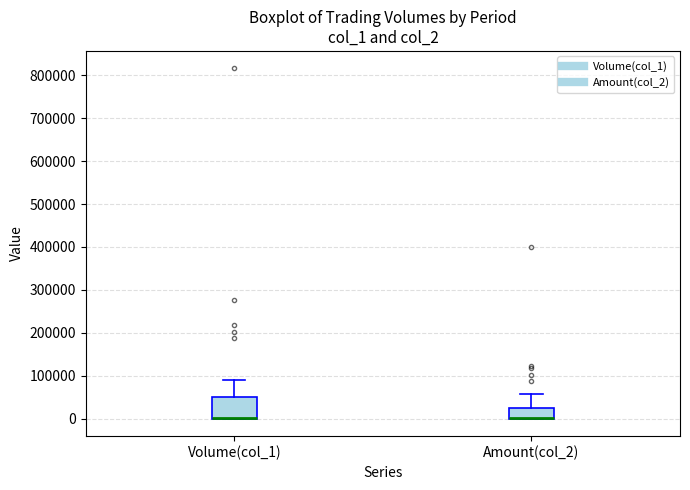

Reading left to right, read every box against the y-axis: the position of its median line, the range the box covers, and the ends of its whiskers. The values are not printed on the chart, so give them approximately, as read against the axis.

Volume(col_1): median 0 (drawn on the box's lower edge), box 0 to 50000, whiskers 0 to 90000
Amount(col_2): median 0 (drawn on the box's lower edge), box 0 to 30000, whiskers 0 to 60000